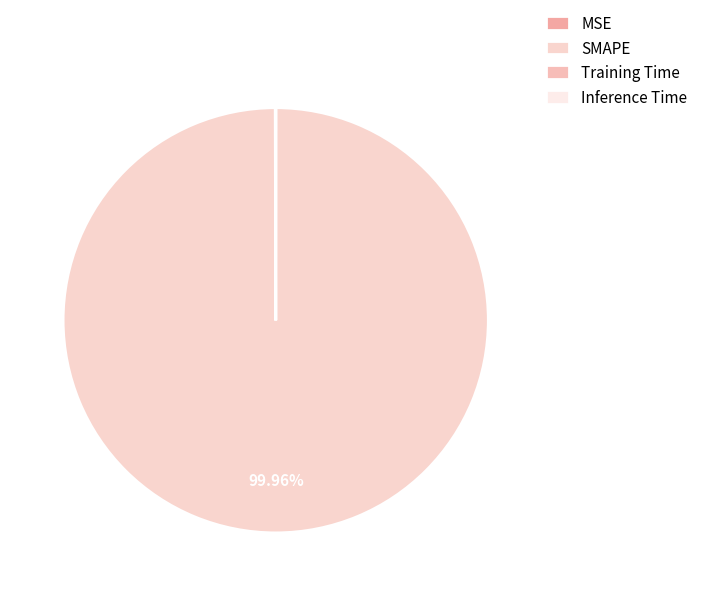

True or false: Inference Time accounts for 1% of the total.

False